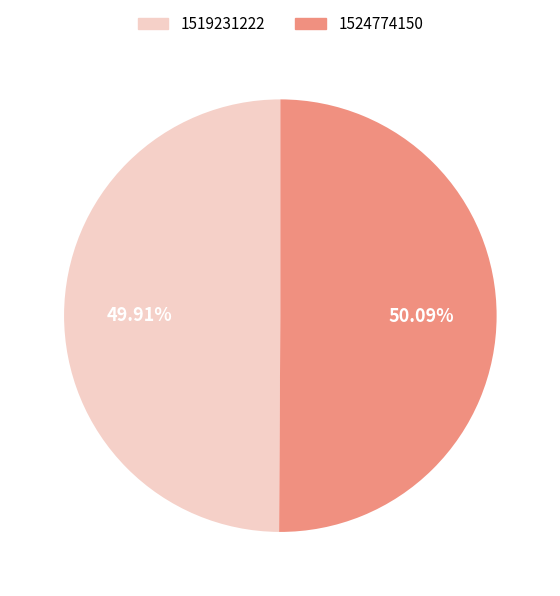

Is there a majority slice in this chart?

Yes